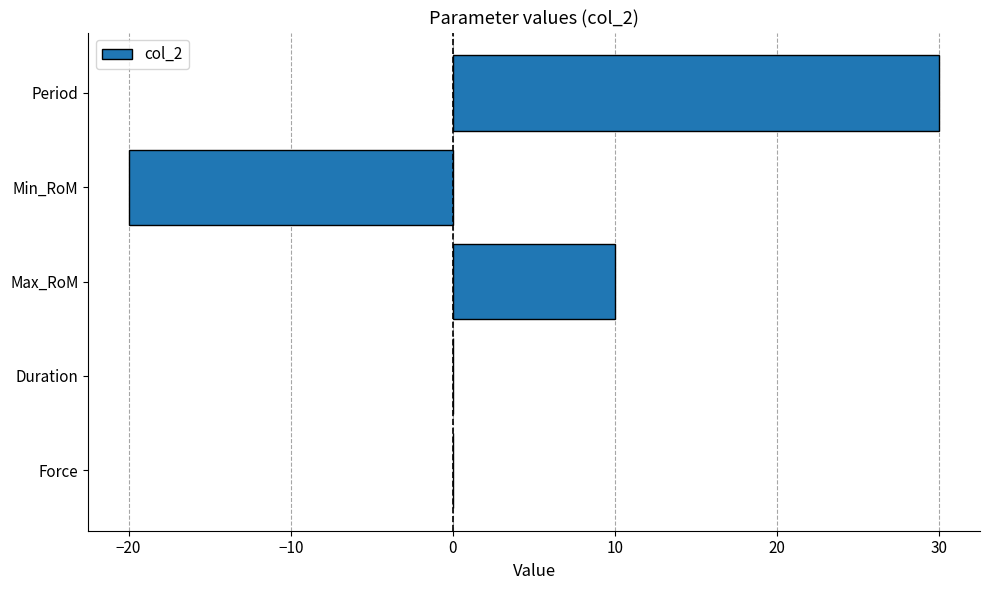

What is the maximum value shown in the chart?

30